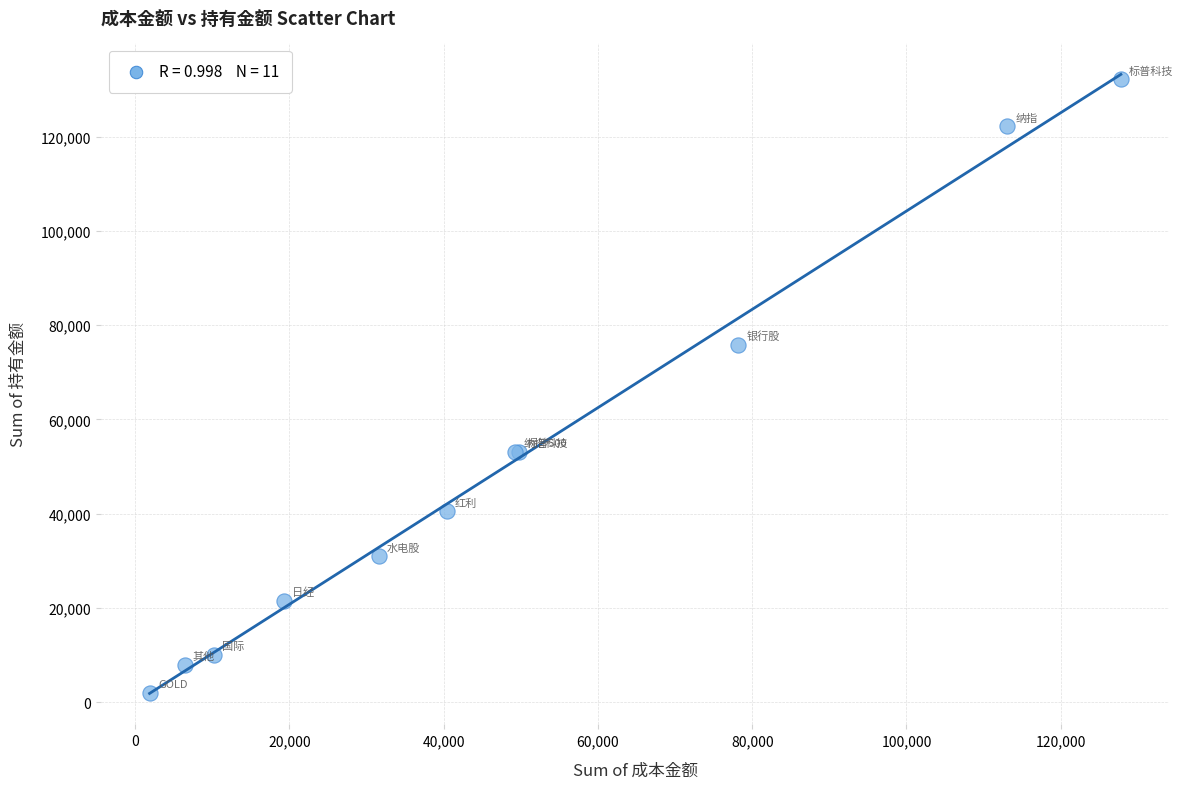

What Y value in the scatter plot is closest to 67097?

75892.0